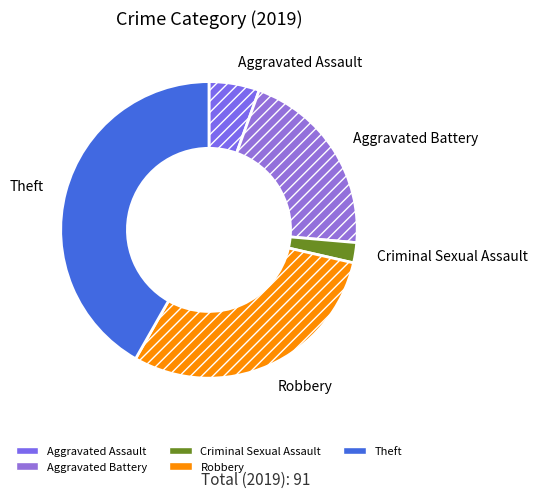

Rank the categories by value from lowest to highest.

Criminal Sexual Assault, Aggravated Assault, Aggravated Battery, Robbery, Theft